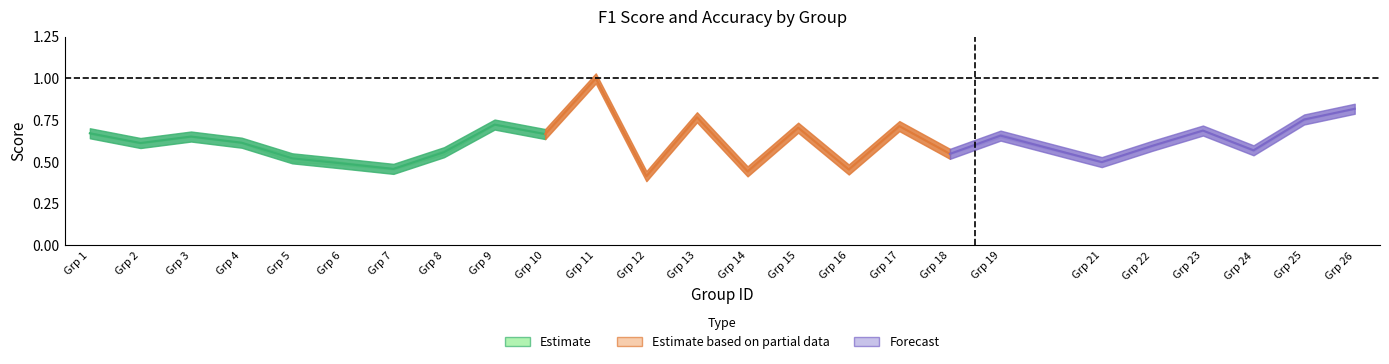

In accuracy, how many points are higher than both neighbors (excluding endpoints)?

8